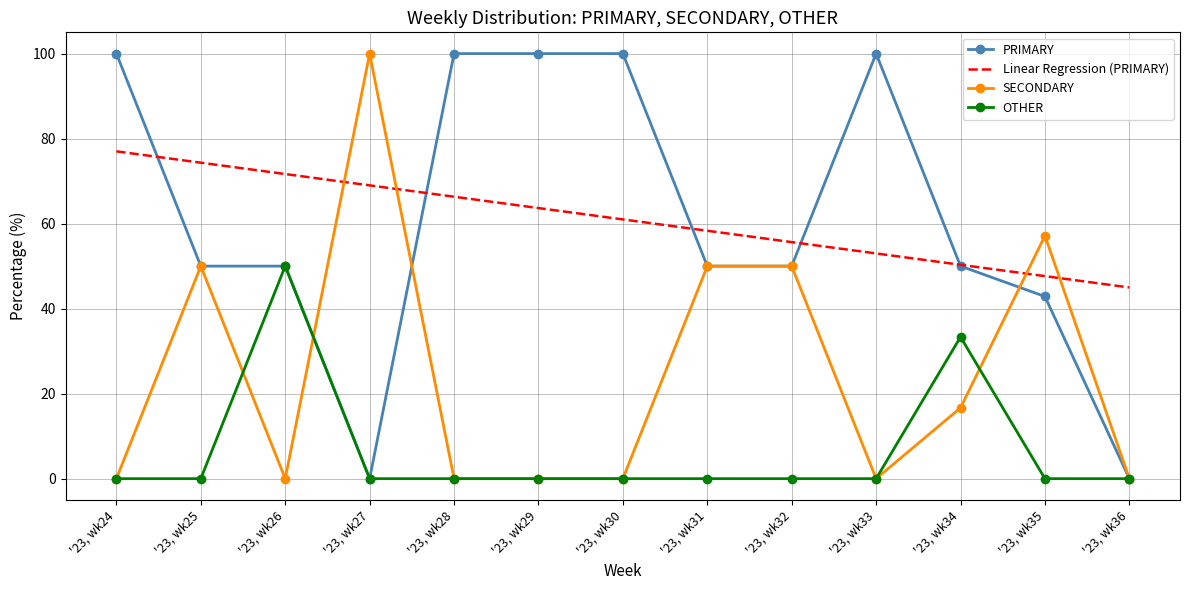

What is the total value across all series at '23, wk29?

163.7